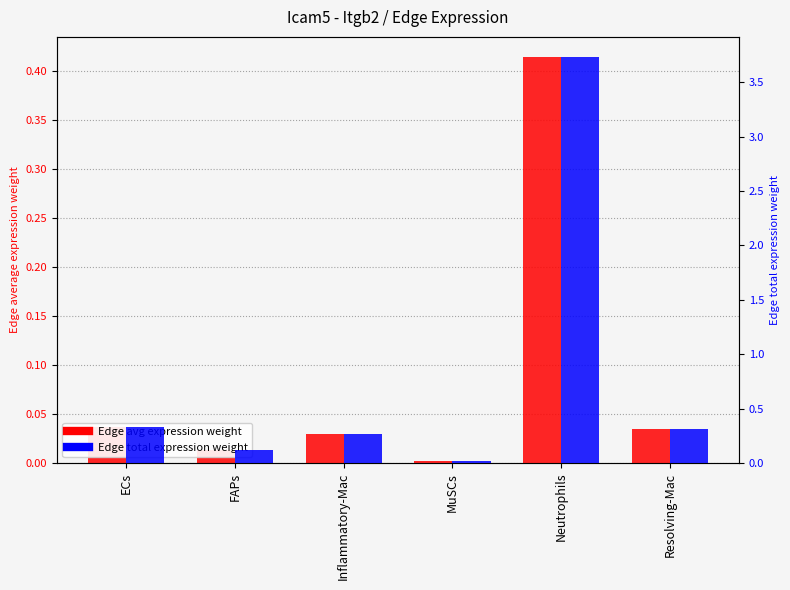

What is the label of the 1st bar from the right?

Resolving-Mac